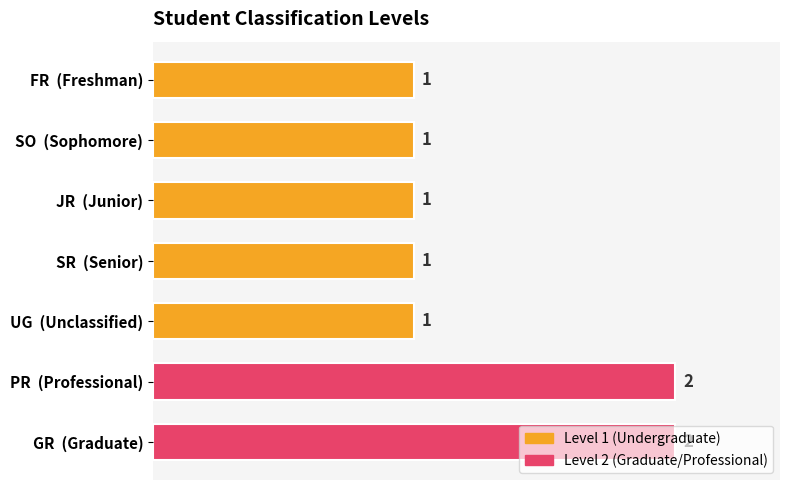

Are the bars grouped side by side (vs. stacked)?

No